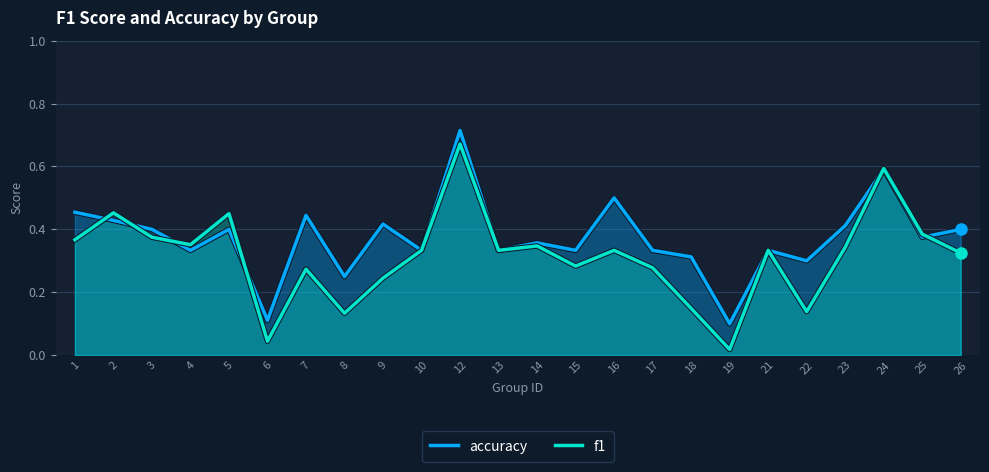

Which series has the widest spread of values?

f1